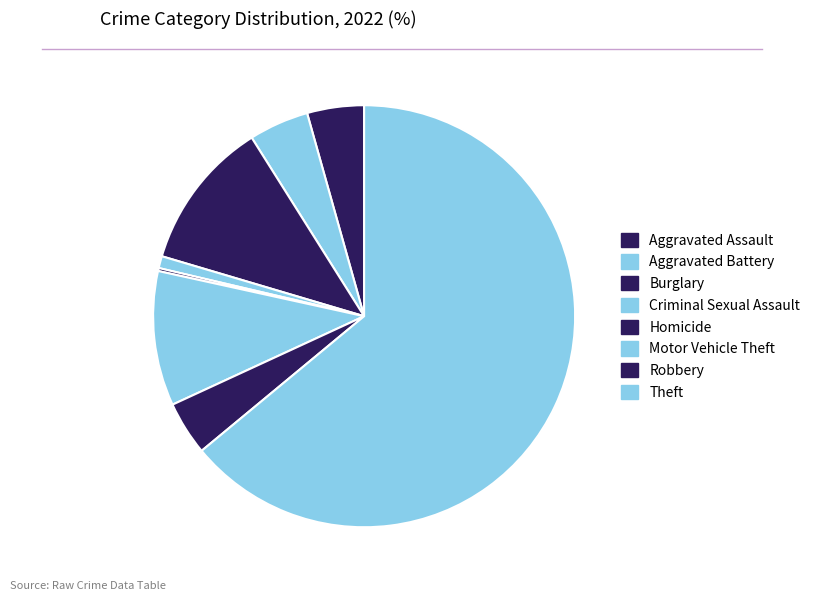

Which category has the biggest portion of the pie?

Theft